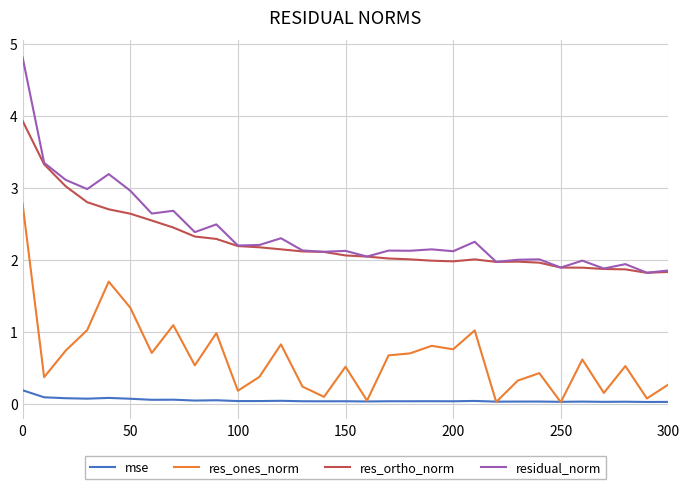

What is the greatest value displayed?

4.8